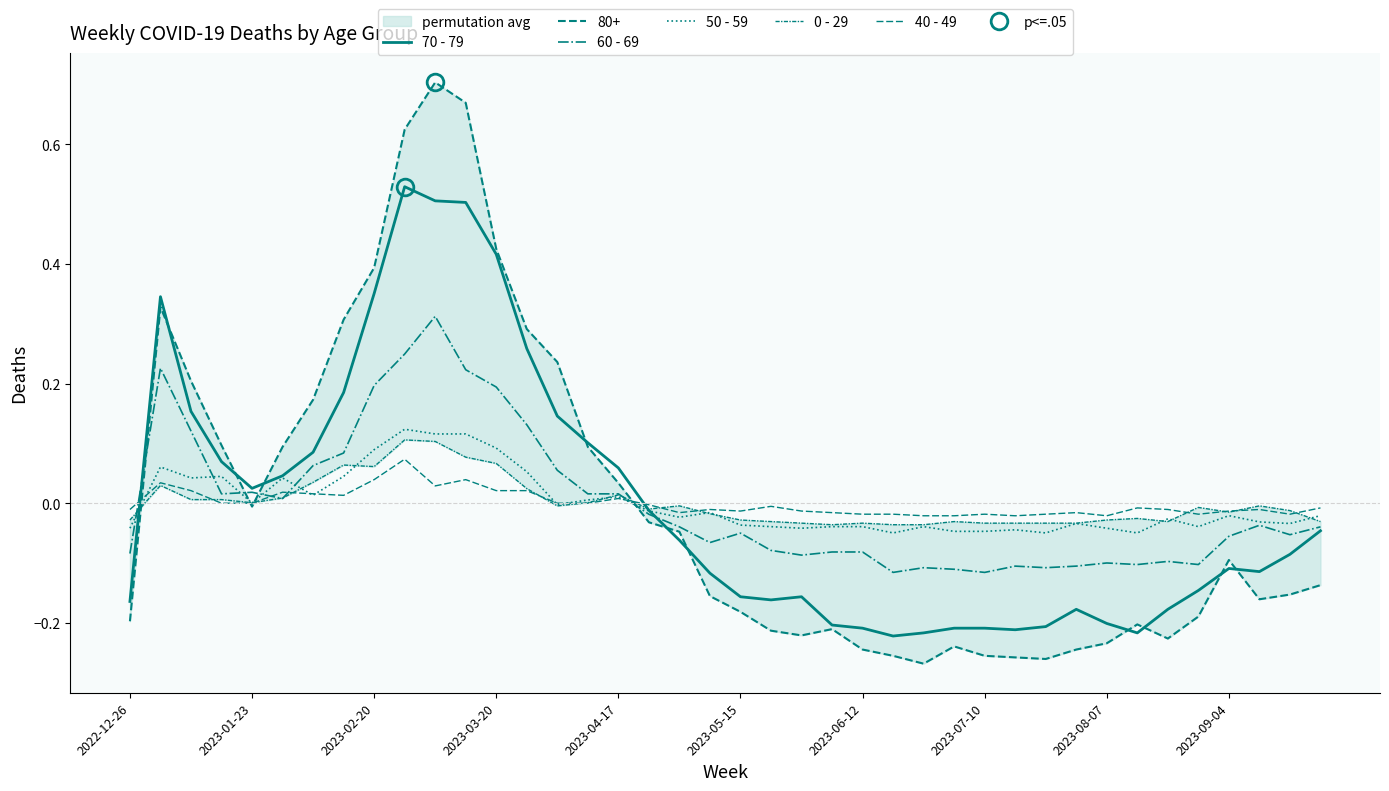

True or false: 60 - 69 has a value of -0.1 at 31.

False